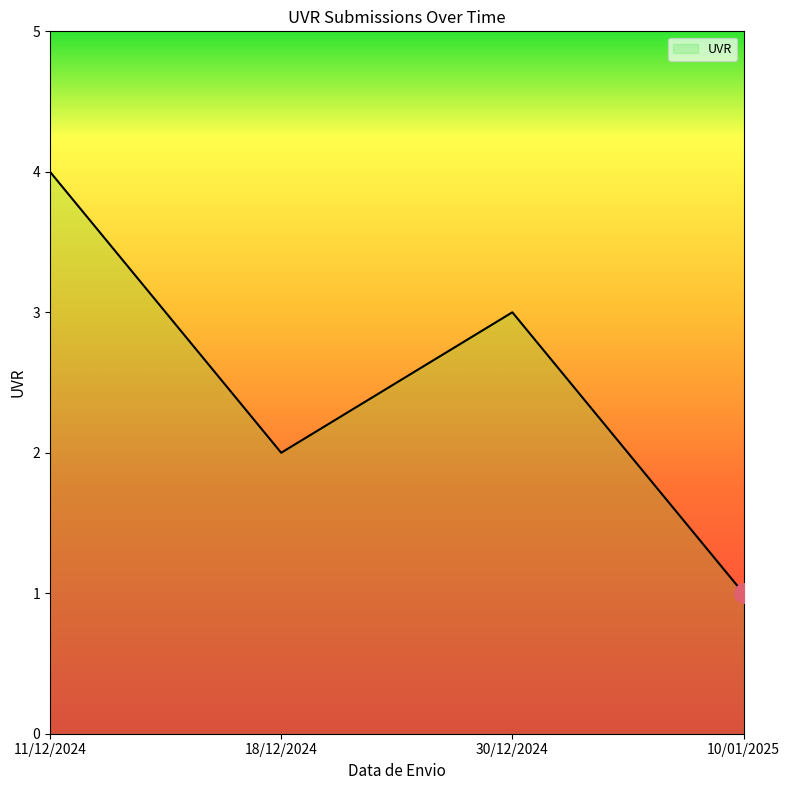

What value does the data have at 10/01/2025?

1